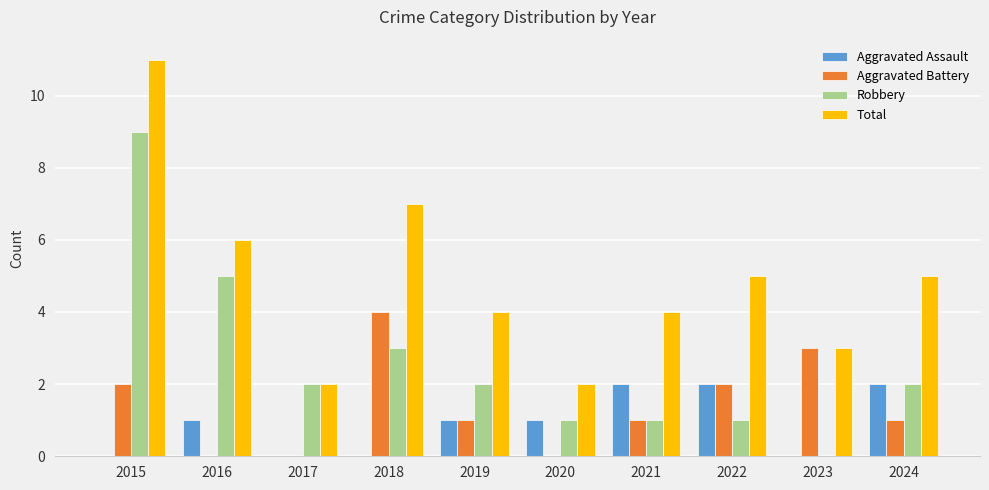

What is the greatest value displayed?

11